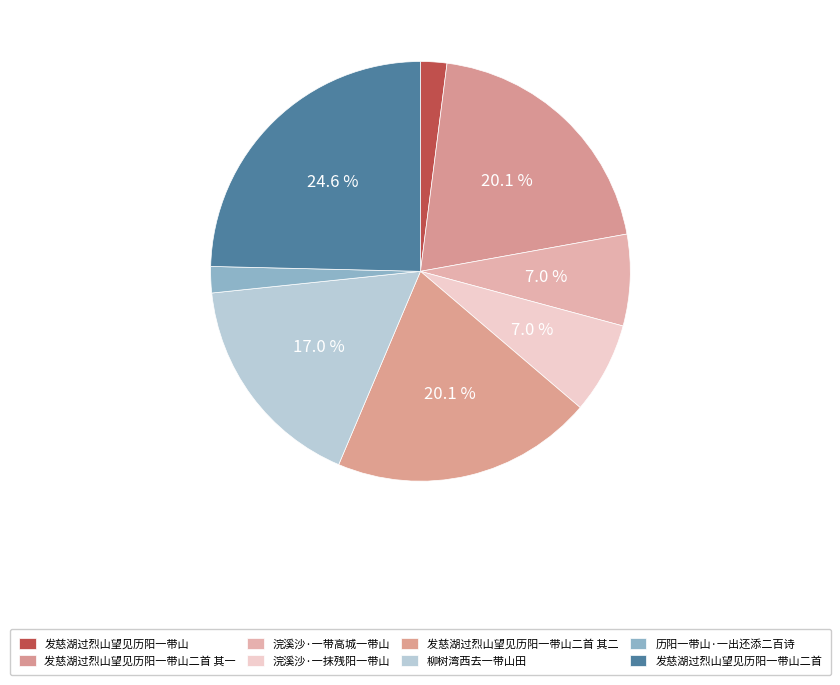

Does any single category account for the majority?

No